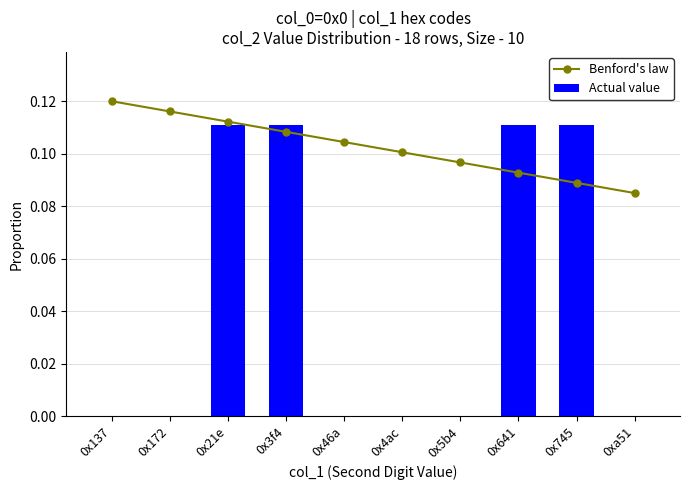

What is the value of the Actual value bar at the 3rd from the left?

0.1